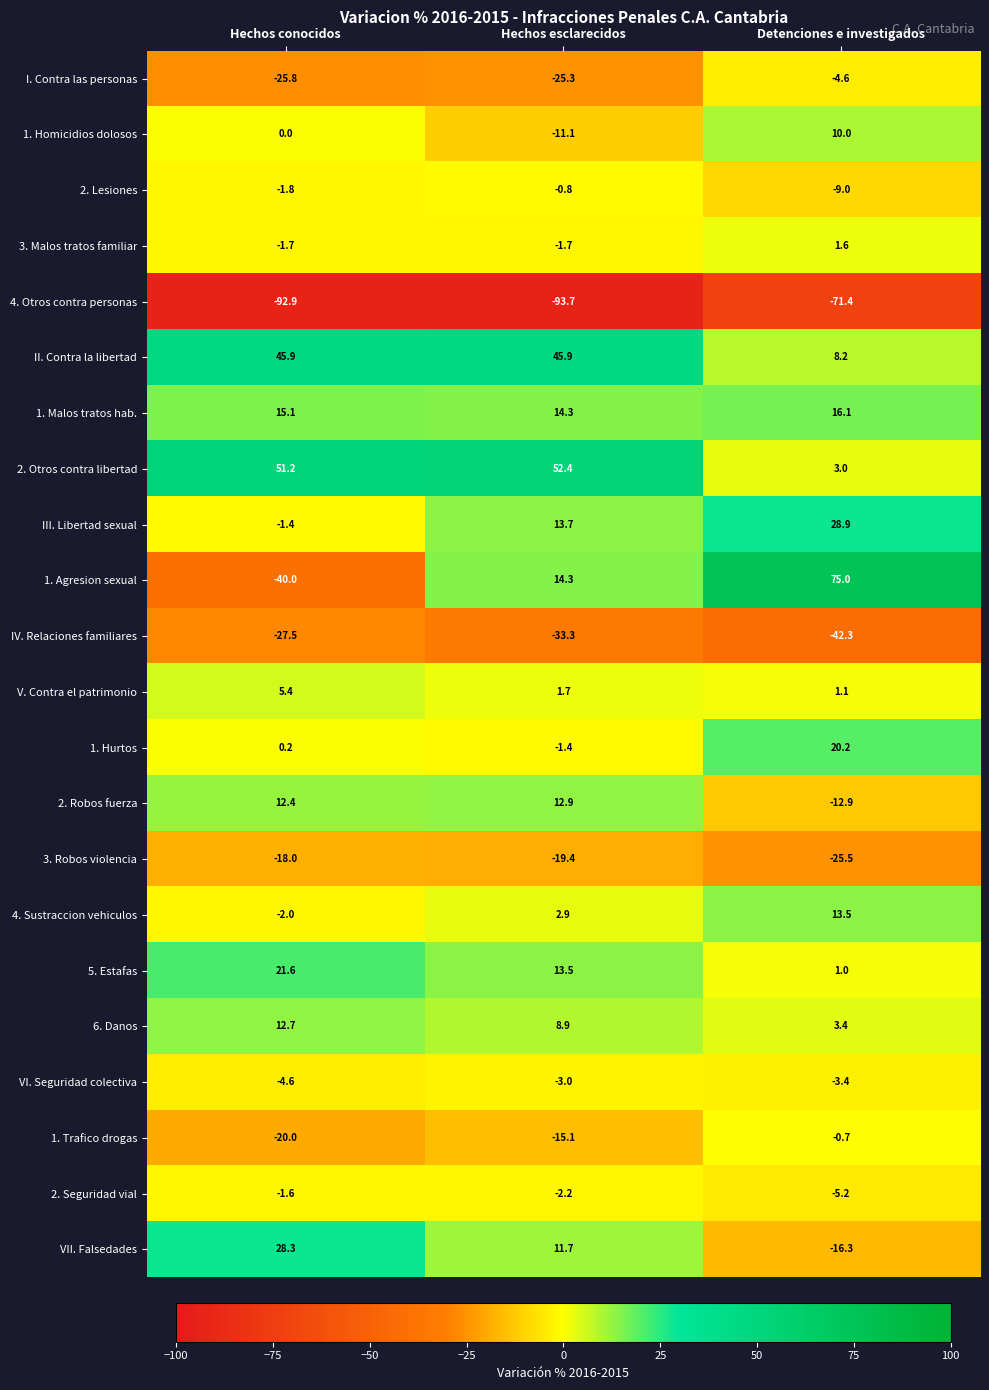

List the series in order of their peak value, lowest first.

4. Otros contra personas, IV. Relaciones familiares, 3. Robos violencia, I. Contra las personas, VI. Seguridad colectiva, 2. Seguridad vial, 2. Lesiones, 1. Trafico drogas, 3. Malos tratos familiar, V. Contra el patrimonio, 1. Homicidios dolosos, 6. Danos, 2. Robos fuerza, 4. Sustraccion vehiculos, 1. Malos tratos hab., 1. Hurtos, 5. Estafas, VII. Falsedades, III. Libertad sexual, II. Contra la libertad, 2. Otros contra libertad, 1. Agresion sexual